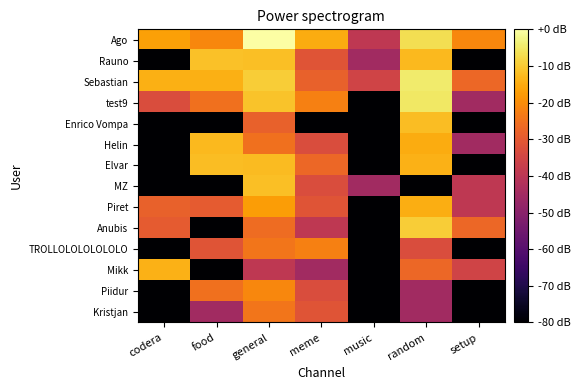

Reading left to right, extract all data points from this chart.

Ago: codera=-16.9	food=-21.1	general=0.0	meme=-14.8	music=-39.1	random=-6.7	setup=-21.1
Rauno: codera=-80.0	food=-11.5	general=-11.7	meme=-31.2	music=-45.2	random=-12.7	setup=-80.0
Sebastian: codera=-14.3	food=-14.3	general=-9.6	meme=-28.3	music=-35.6	random=-4.5	setup=-27.1
test9: codera=-33.1	food=-25.2	general=-11.0	meme=-22.2	music=-80.0	random=-5.2	setup=-45.2
Enrico Vompa: codera=-80.0	food=-80.0	general=-28.3	meme=-80.0	music=-80.0	random=-12.1	setup=-80.0
Helin: codera=-80.0	food=-12.7	general=-25.2	meme=-33.1	music=-80.0	random=-14.8	setup=-45.2
Elvar: codera=-80.0	food=-11.9	general=-12.3	meme=-27.1	music=-80.0	random=-13.8	setup=-80.0
MZ: codera=-80.0	food=-80.0	general=-11.7	meme=-33.1	music=-45.2	random=-80.0	setup=-39.1
Piret: codera=-28.3	food=-29.6	general=-17.2	meme=-31.2	music=-80.0	random=-14.5	setup=-39.1
Anubis: codera=-29.6	food=-80.0	general=-26.1	meme=-39.1	music=-80.0	random=-9.6	setup=-27.1
TROLLOLOLOLOLOLO: codera=-80.0	food=-31.2	general=-24.3	meme=-22.2	music=-80.0	random=-33.1	setup=-80.0
Mikk: codera=-14.0	food=-80.0	general=-39.1	meme=-45.2	music=-80.0	random=-27.1	setup=-35.6
Piidur: codera=-80.0	food=-25.2	general=-21.1	meme=-33.1	music=-80.0	random=-45.2	setup=-80.0
Kristjan: codera=-80.0	food=-45.2	general=-24.3	meme=-31.2	music=-80.0	random=-45.2	setup=-80.0